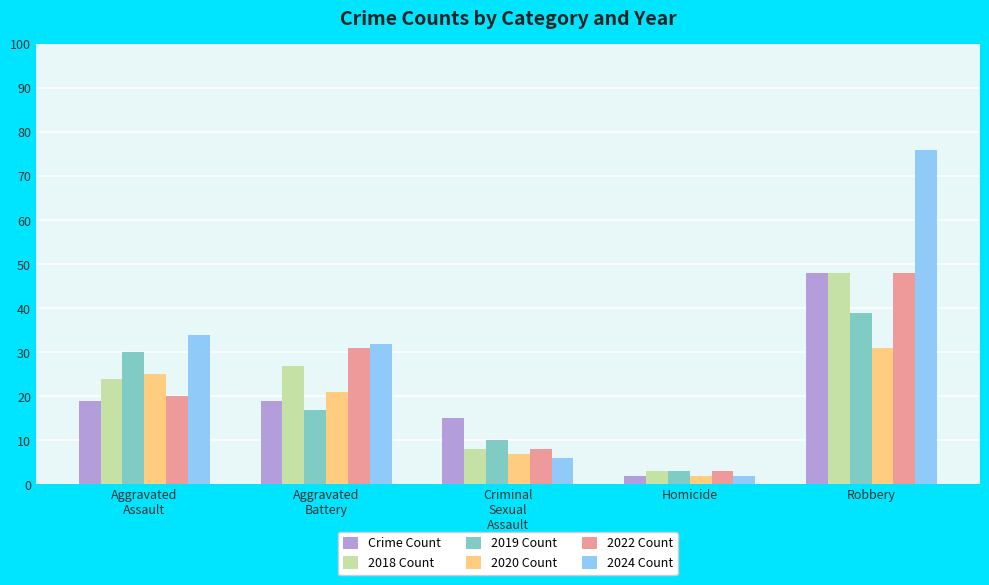

What is the sum of all 2022 Count values?

110